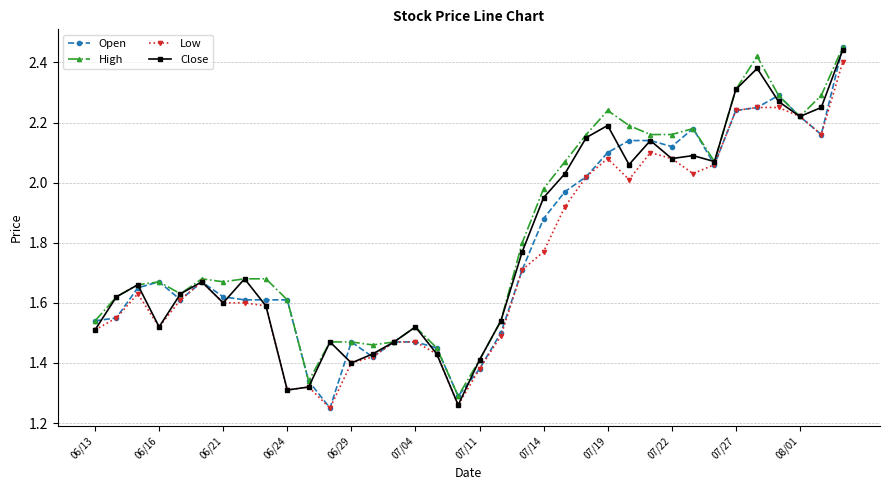

At how many categories does at least one series exceed 1?

36